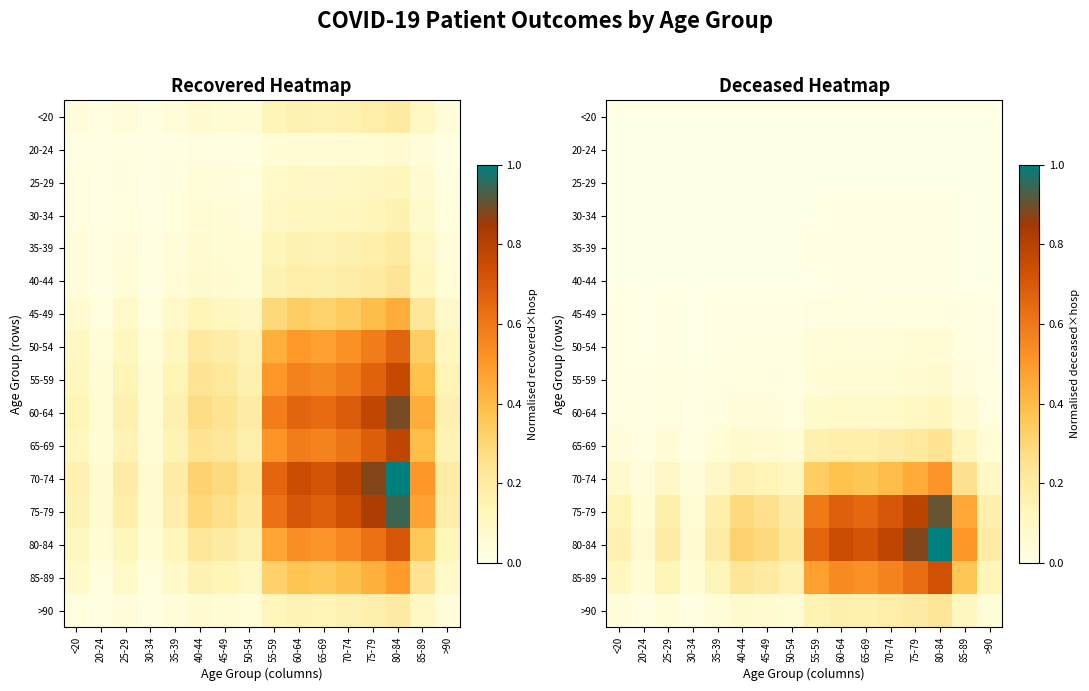

Is the value of 55-59 at 65-69 greater than the value of 85-89 at 30-34?

Yes